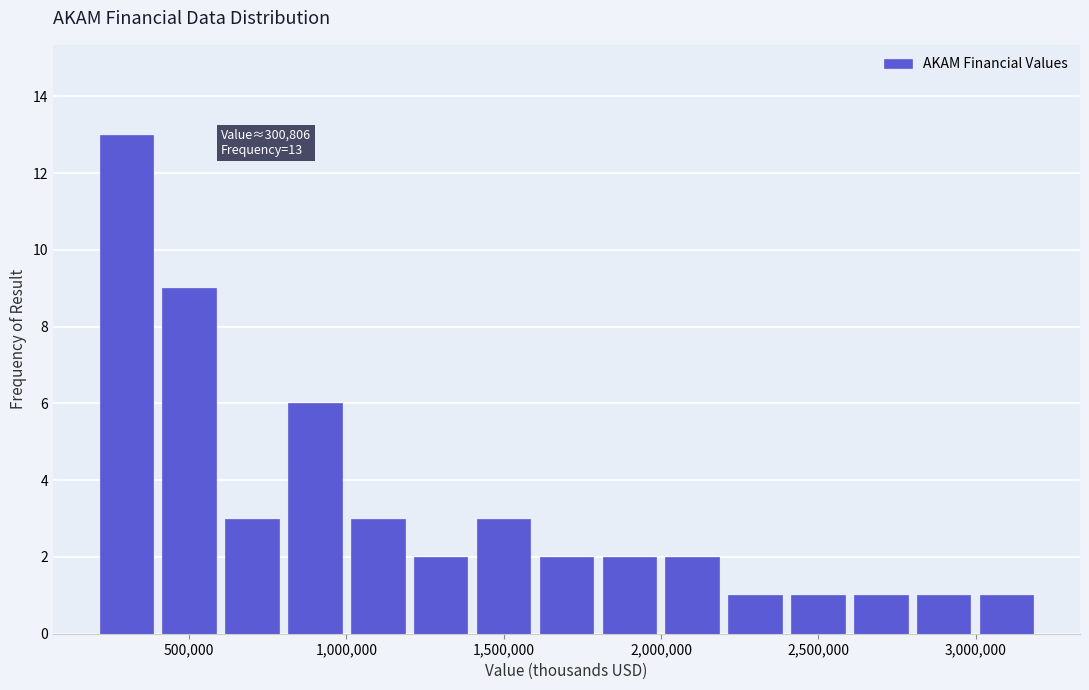

Read against the x-axis, roughly where is the centre of the tallest bar?

300000